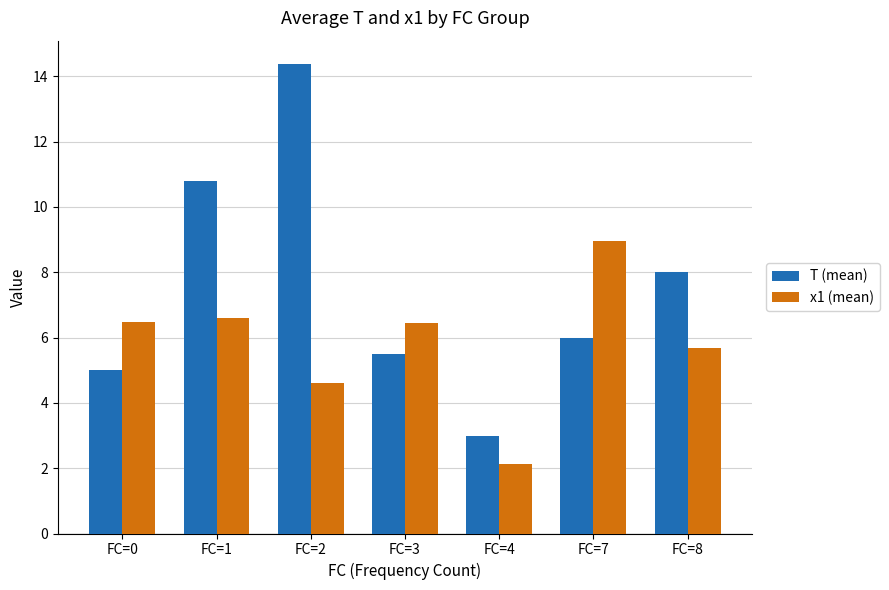

What are all the series names shown in the legend?

T (mean), x1 (mean)